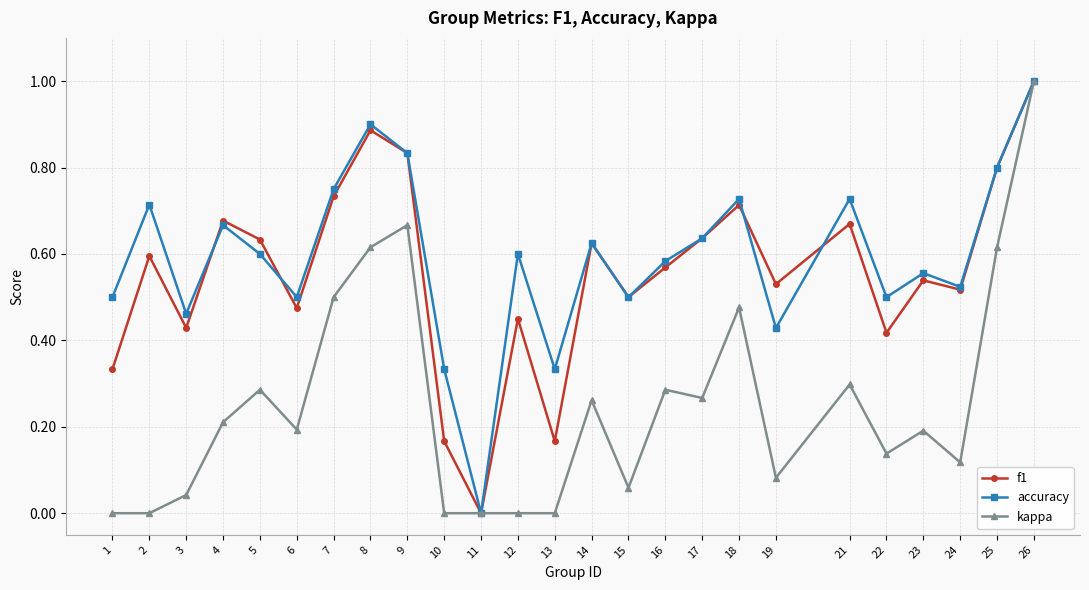

At which category does accuracy reach its first local valley?

3